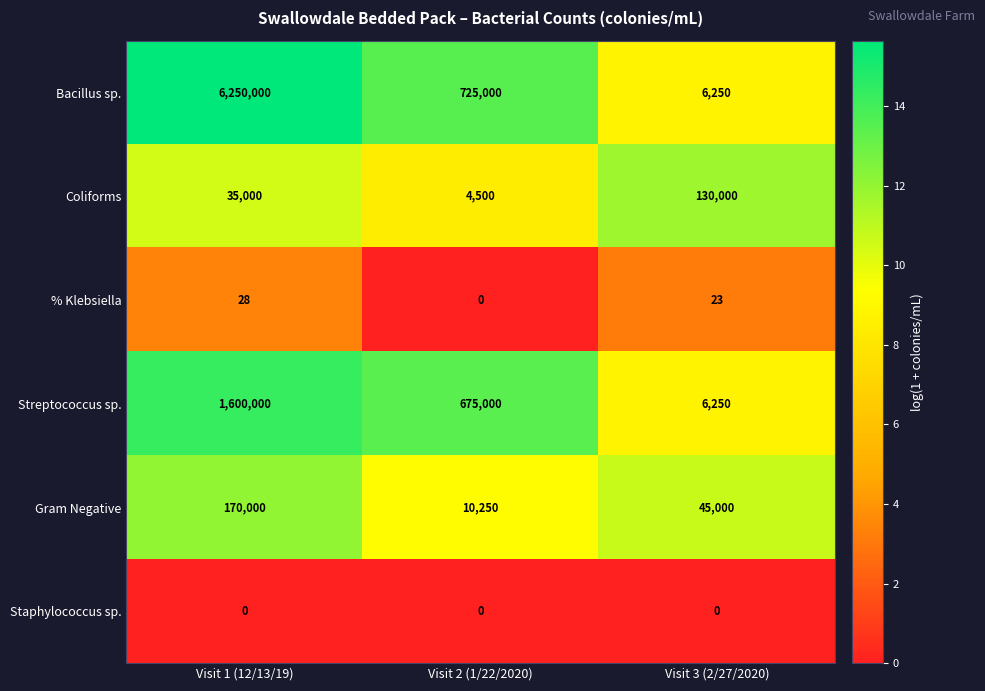

Reading right to left, list all the values displayed in this chart.

Bacillus sp.: 6250	725000	6250000
Coliforms: 130000	4500	35000
% Klebsiella: 23	0	28
Streptococcus sp.: 6250	675000	1600000
Gram Negative: 45000	10250	170000
Staphylococcus sp.: 0	0	0